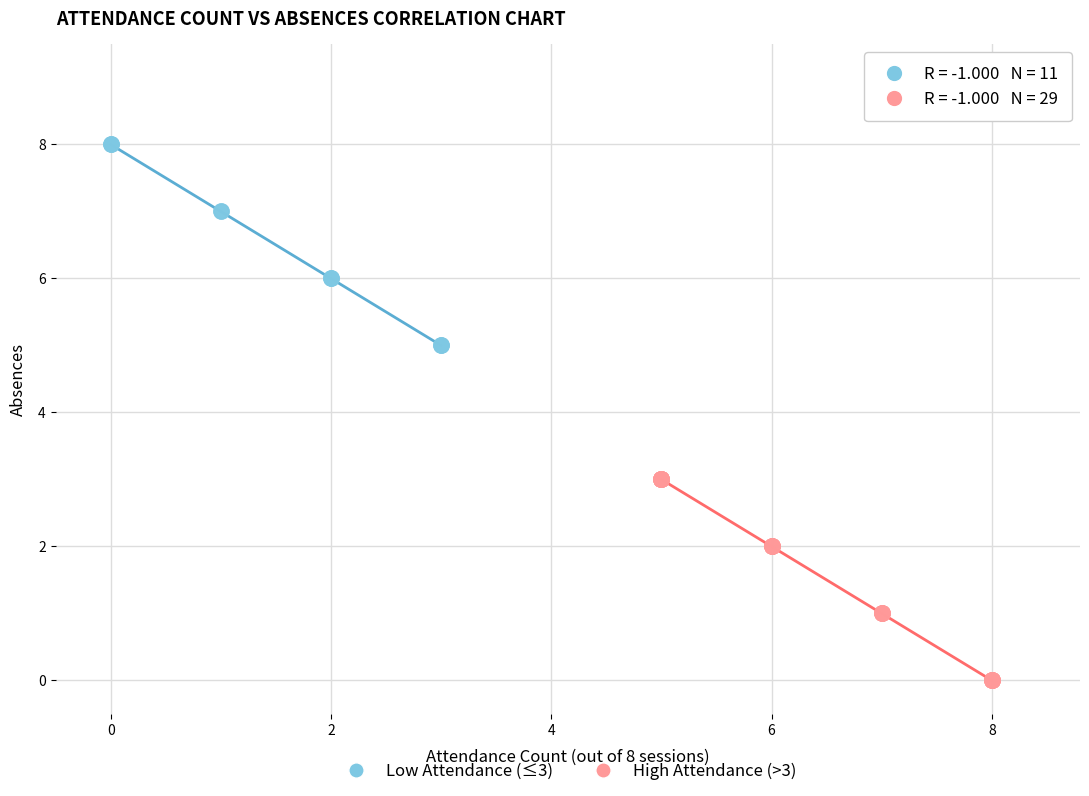

Which series contains the highest Y value?

Low Attendance (≤3)